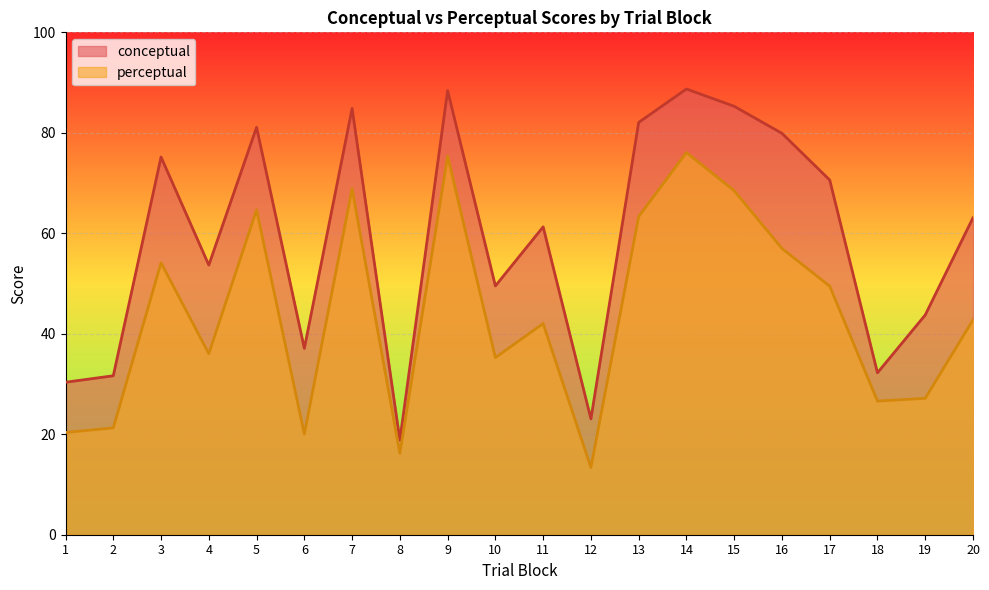

How many lines are shown in the chart?

2